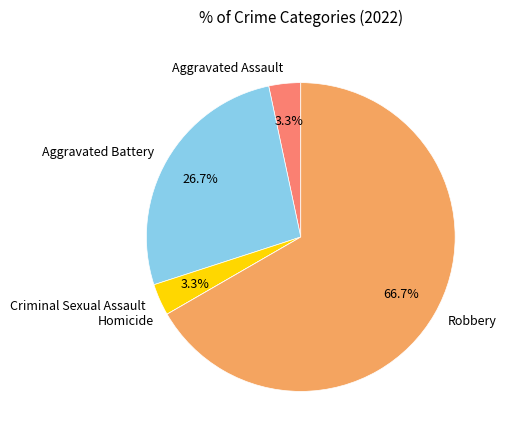

Which category accounts for the majority?

Robbery